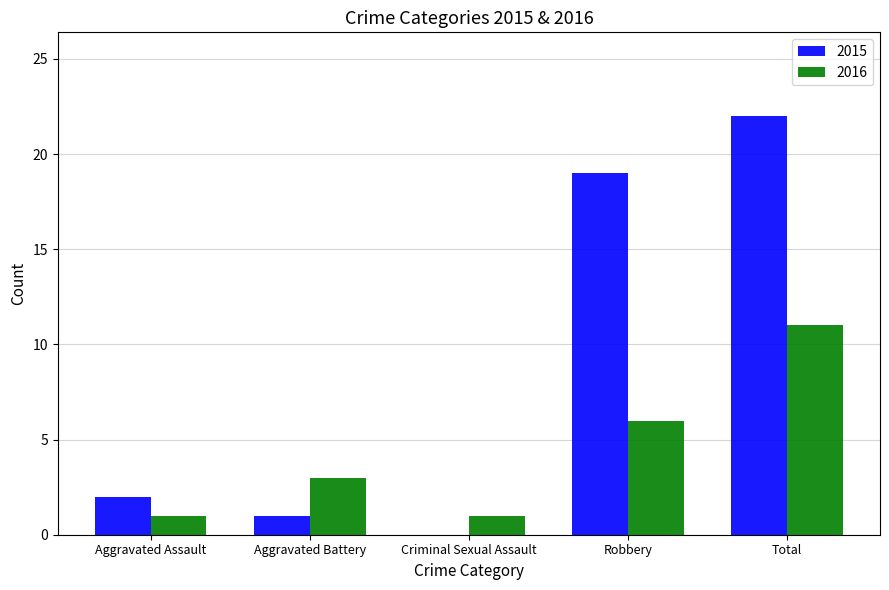

The 2016 series shows 2 at Robbery. True or false?

False